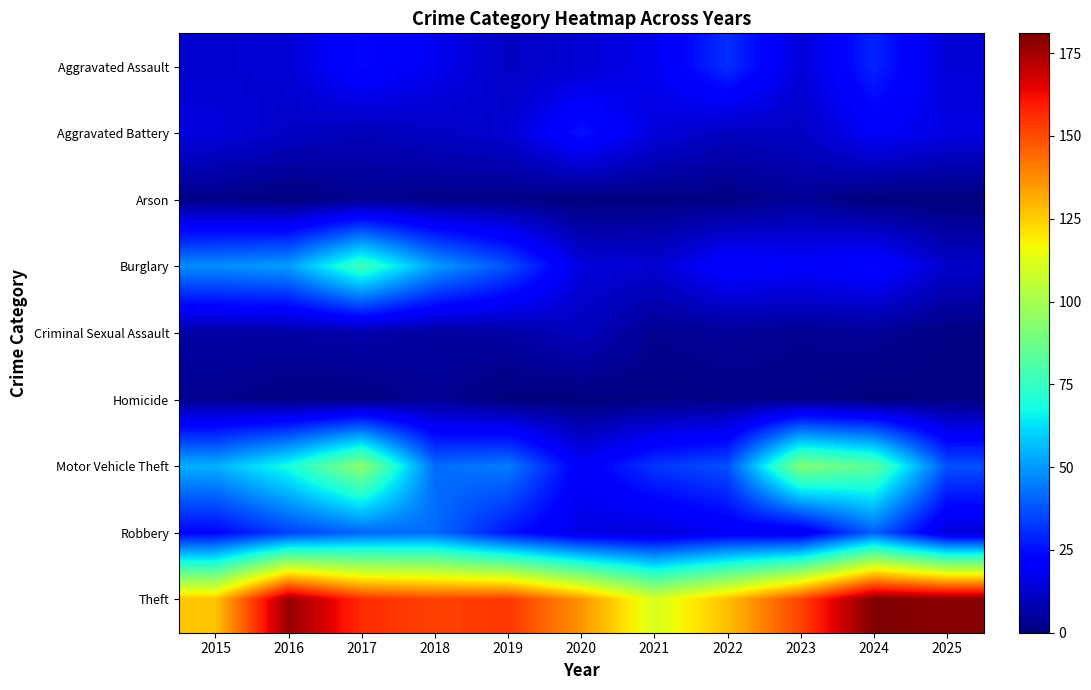

Rank the series at 2015 from lowest to highest value.

Arson, Homicide, Criminal Sexual Assault, Aggravated Assault, Aggravated Battery, Robbery, Burglary, Motor Vehicle Theft, Theft